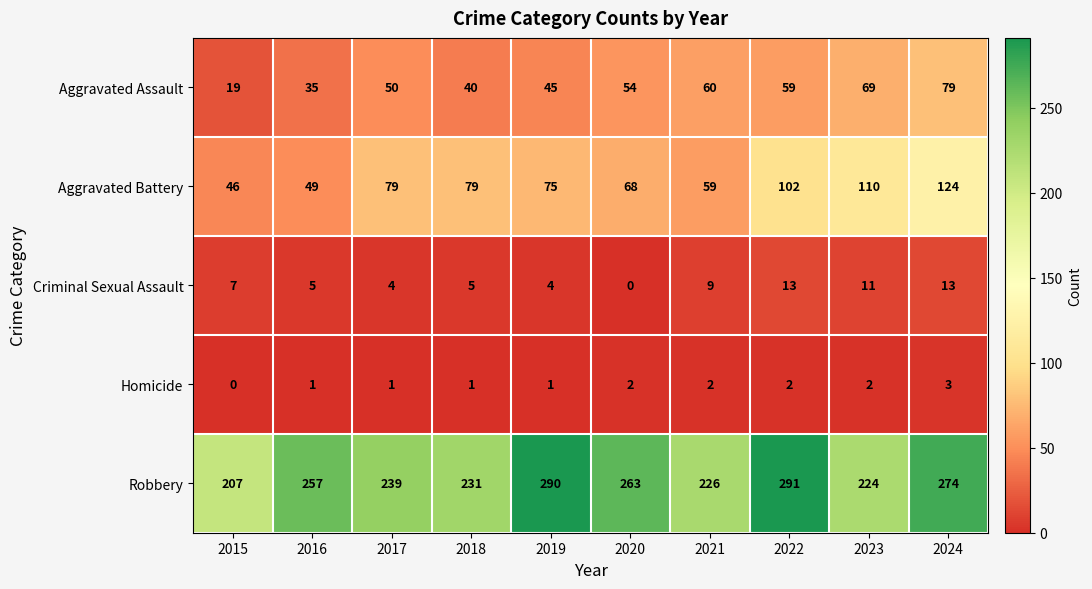

Is the value of Criminal Sexual Assault at 2016 greater than the value of Homicide at 2018?

Yes